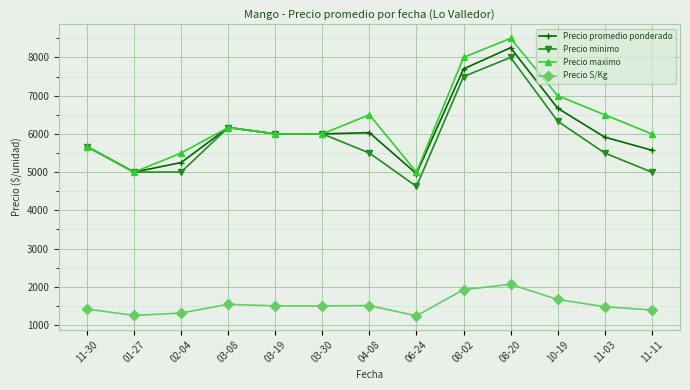

At which label is Precio S/Kg closest to 1652?

10-19